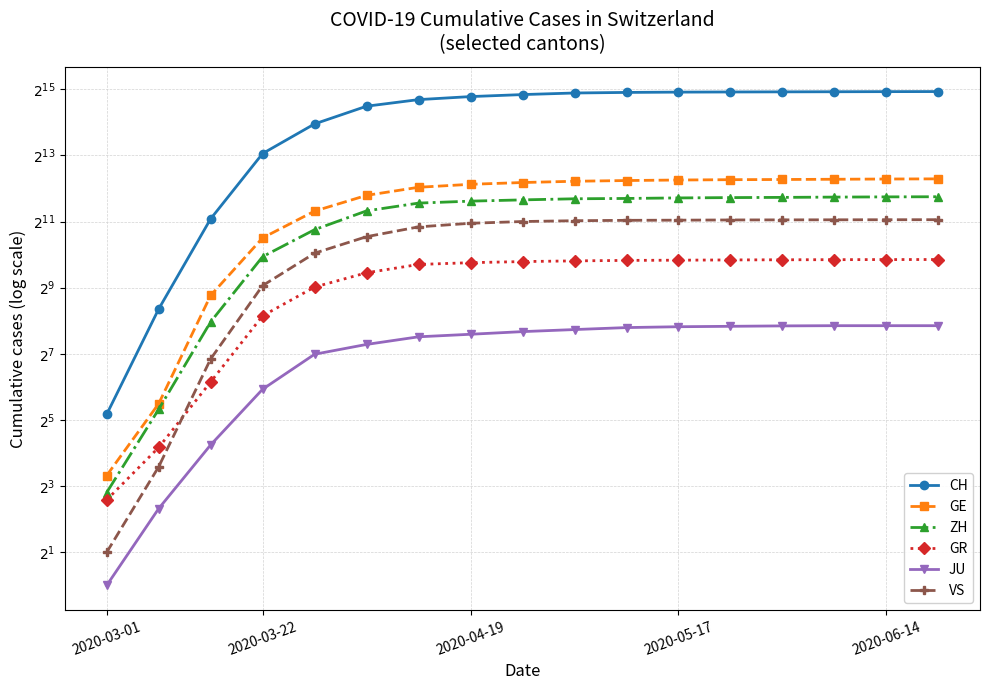

The CH series shows 30905.0 at 13. True or false?

True